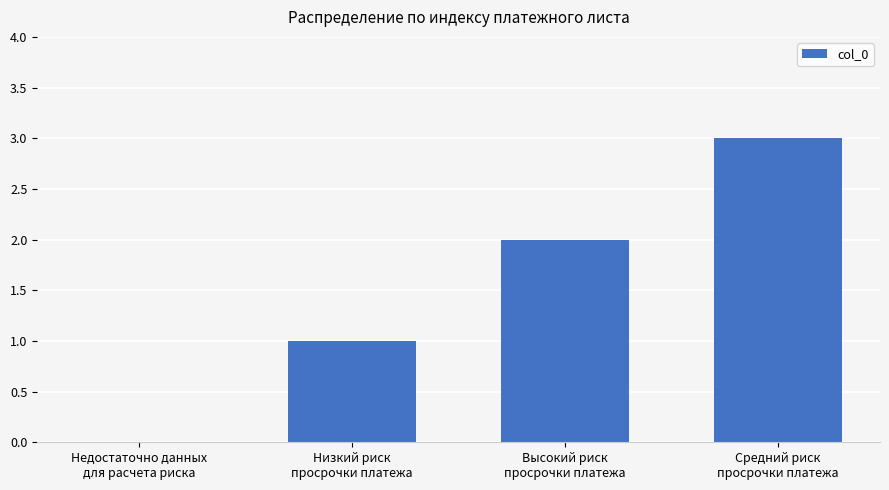

Is it true that the value at Высокий риск
просрочки платежа is 2?

True